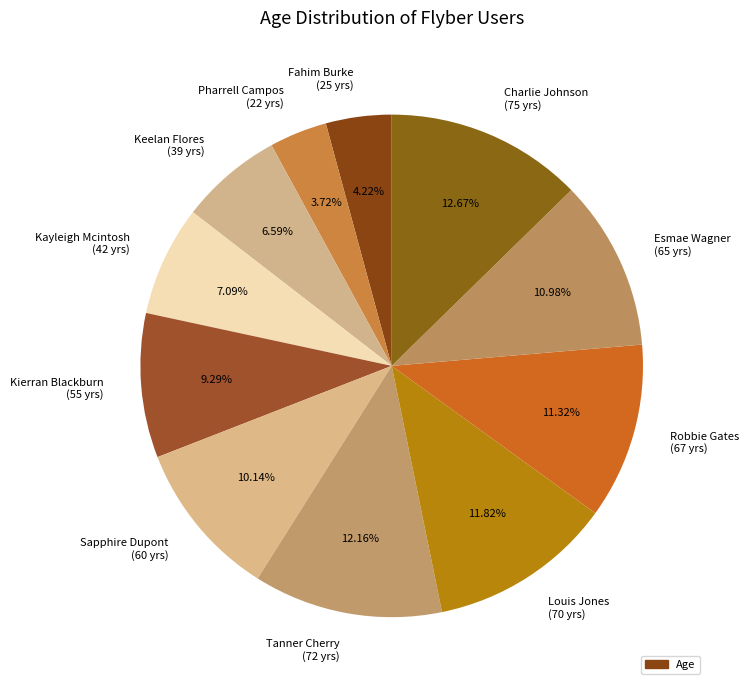

What is the total percentage of Pharrell Campos and Fahim Burke?

7.9%